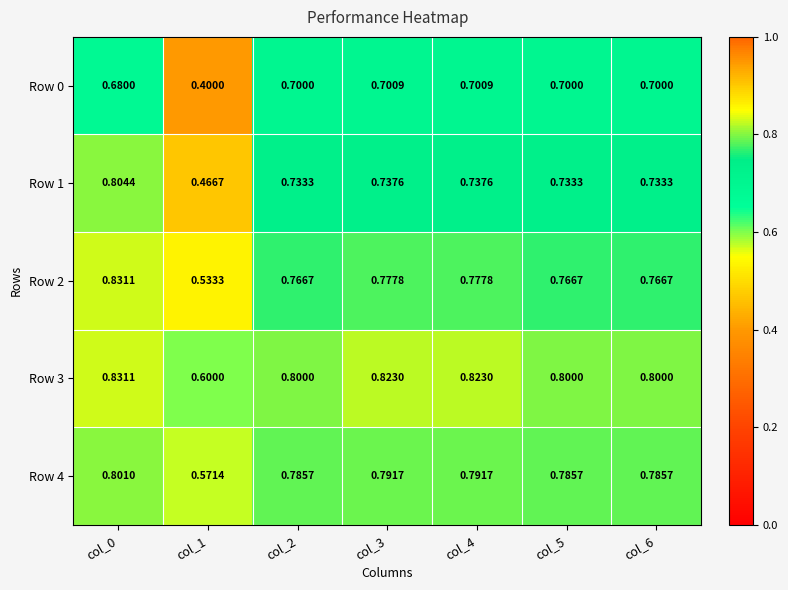

At which category does the chart reach its minimum across all series?

col_1